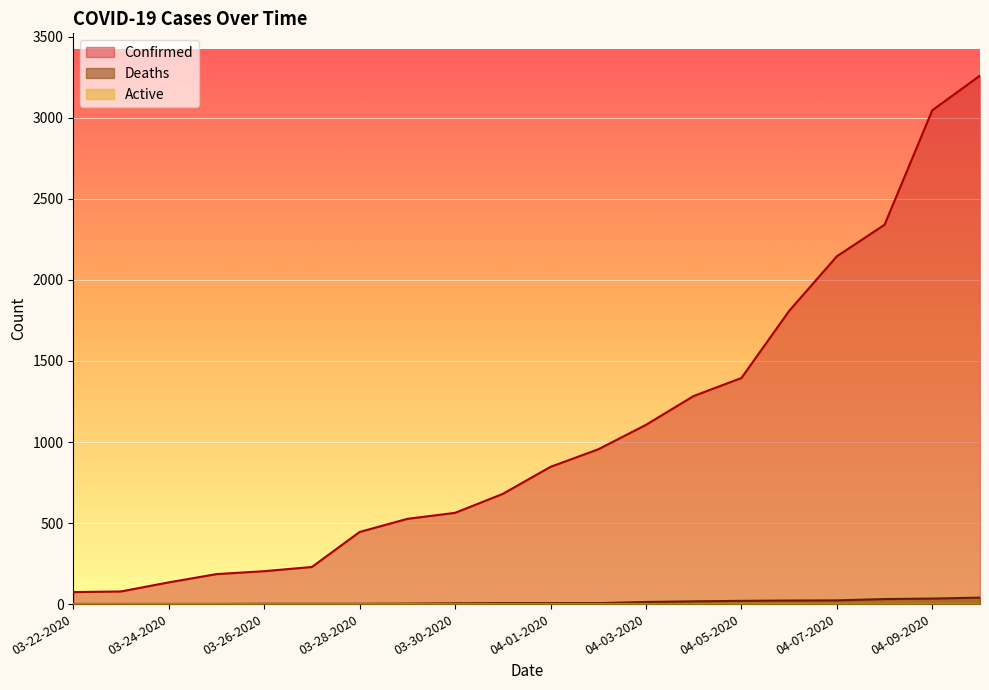

Which series has the widest spread of values?

Confirmed